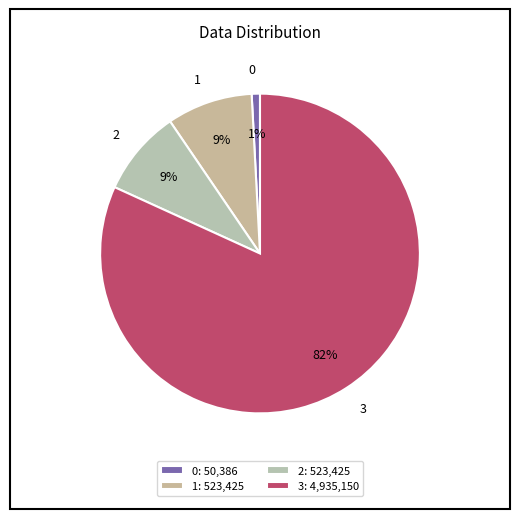

True or false: 1 accounts for 22% of the total.

False